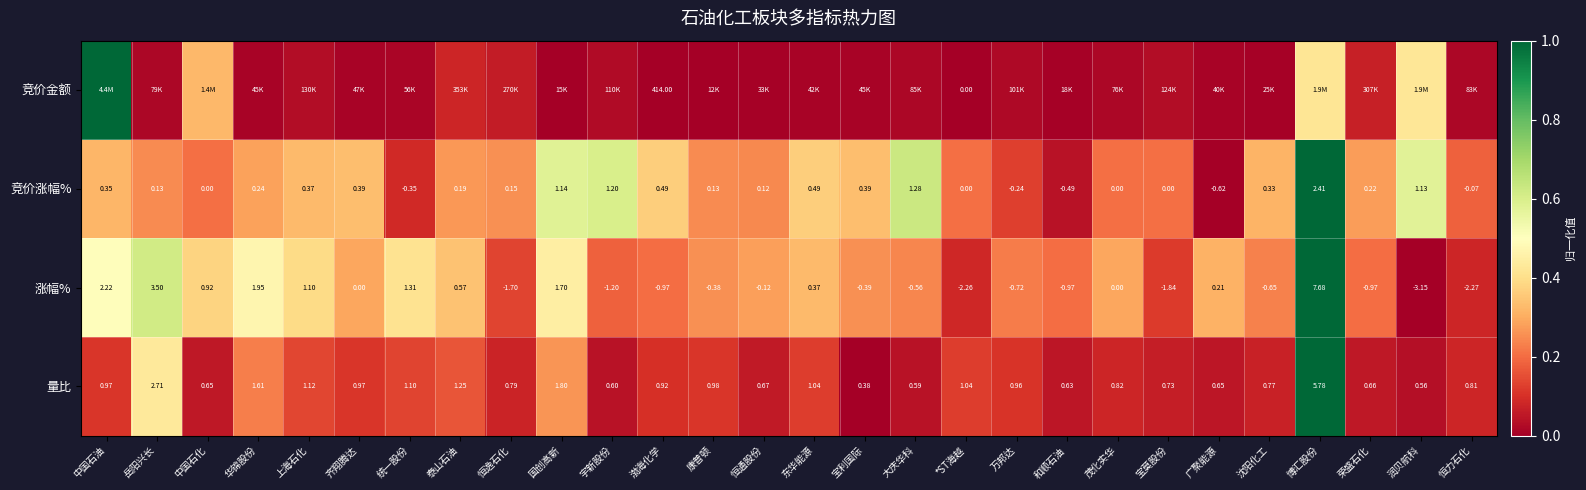

At which label does 量比 reach its minimum?

宝利国际